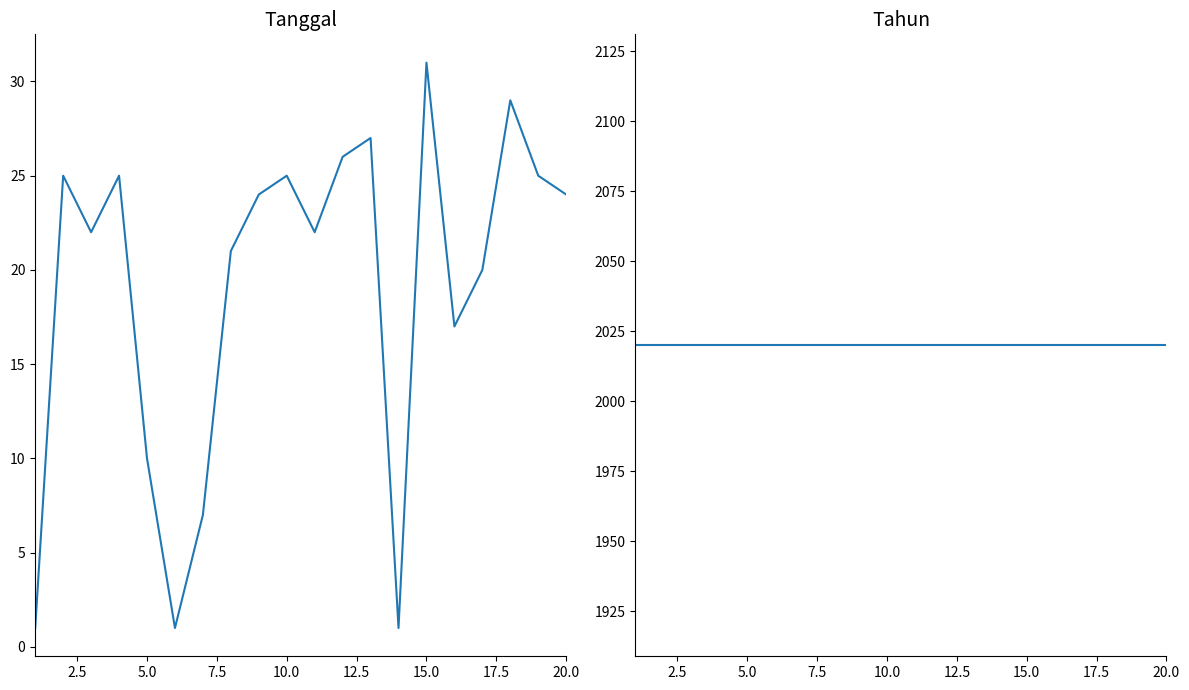

What is the minimum value shown in the chart?

1